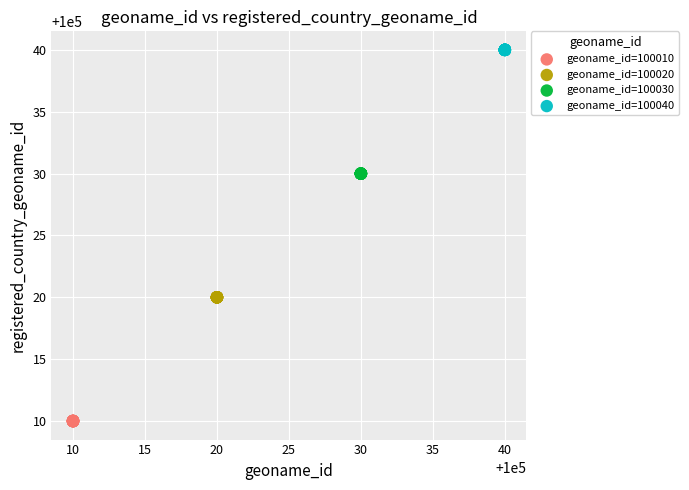

Which series contains the highest Y value?

geoname_id=100040